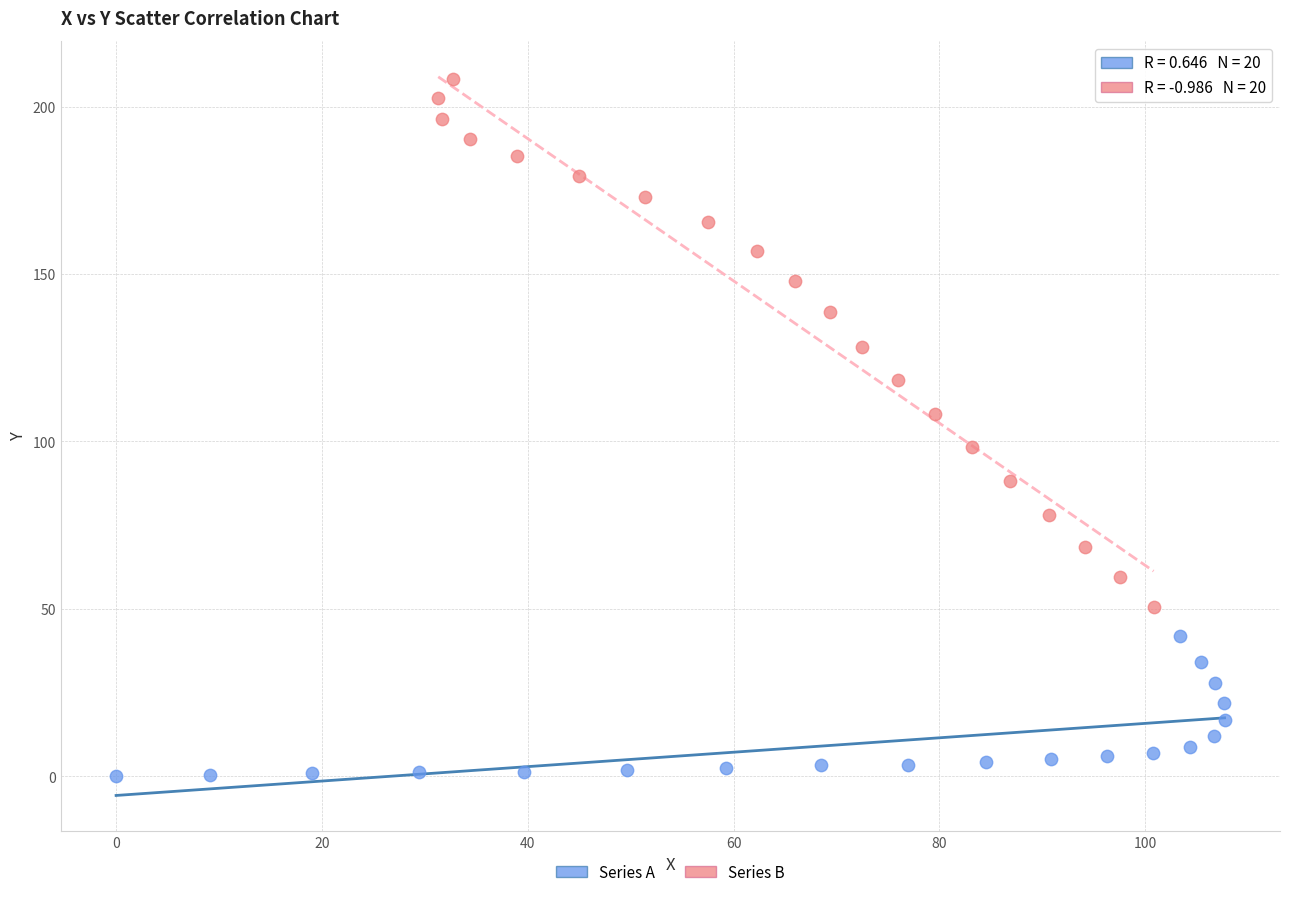

Which series has the widest spread of Y values?

Series B